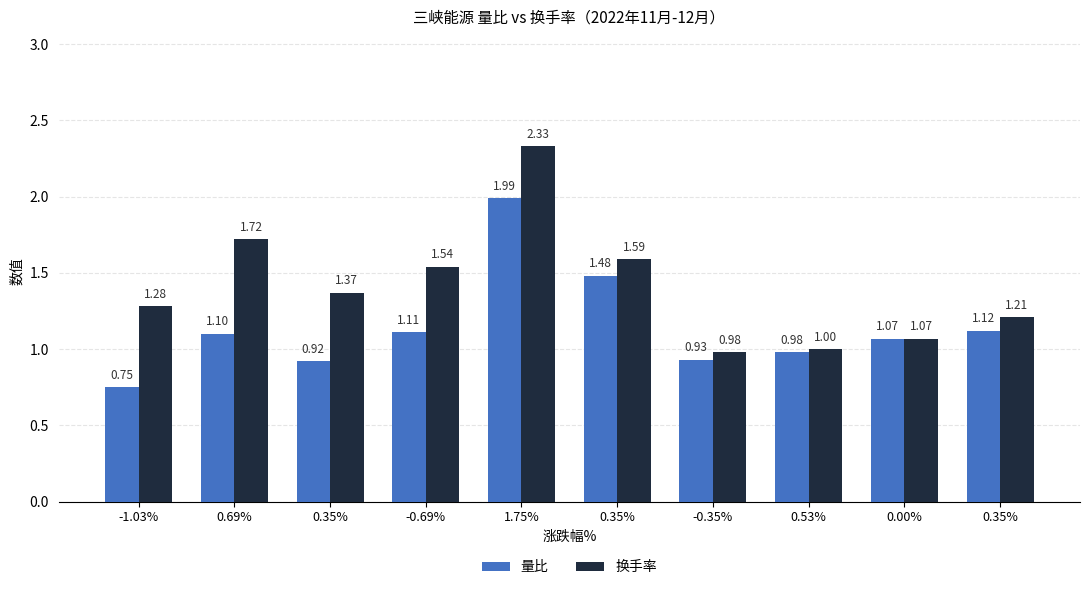

How many distinct data groups are displayed?

2